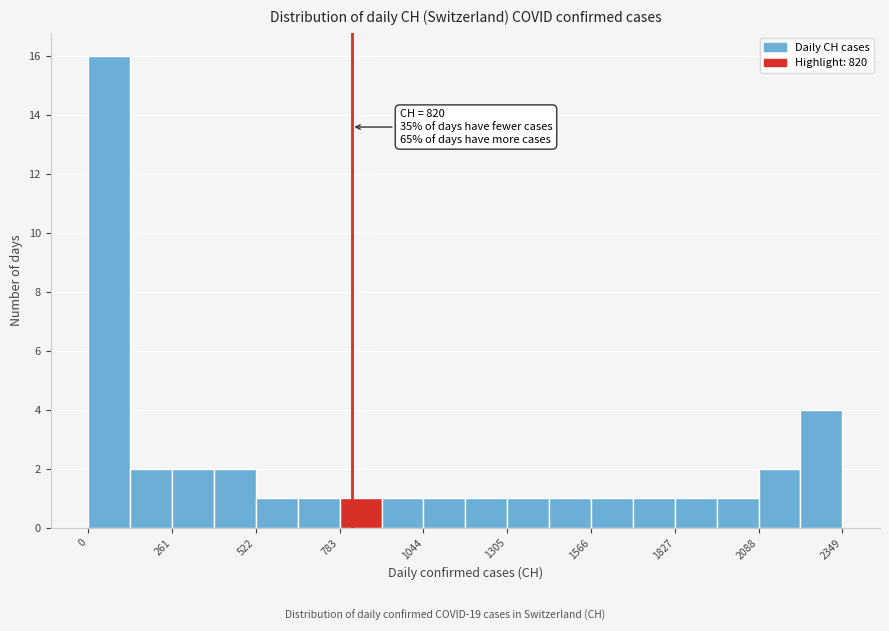

Read against the x-axis, roughly where is the centre of the tallest bar?

50